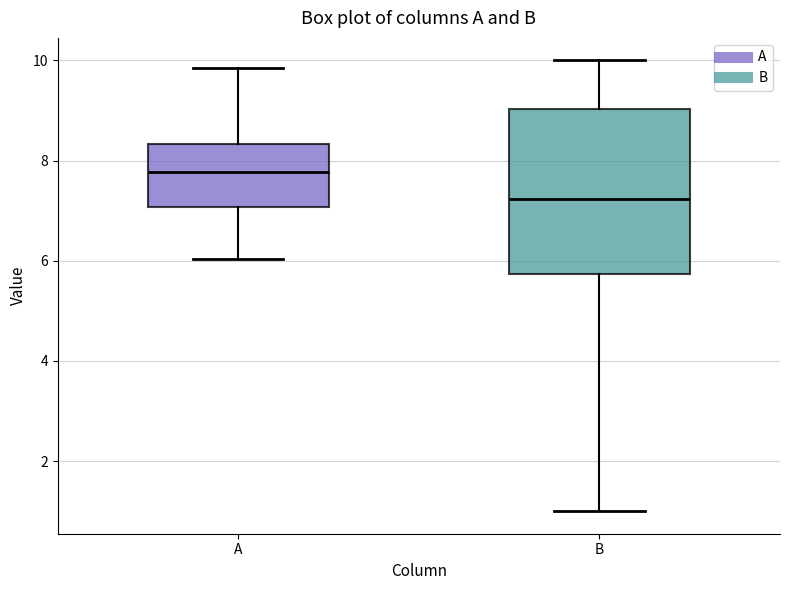

Reading left to right, read every box against the y-axis: the position of its median line, the range the box covers, and the ends of its whiskers. The values are not printed on the chart, so give them approximately, as read against the axis.

A: median 7.8, box 7.0 to 8.4, whiskers 6.0 to 9.8
B: median 7.2, box 5.8 to 9.0, whiskers 1.0 to 10.0